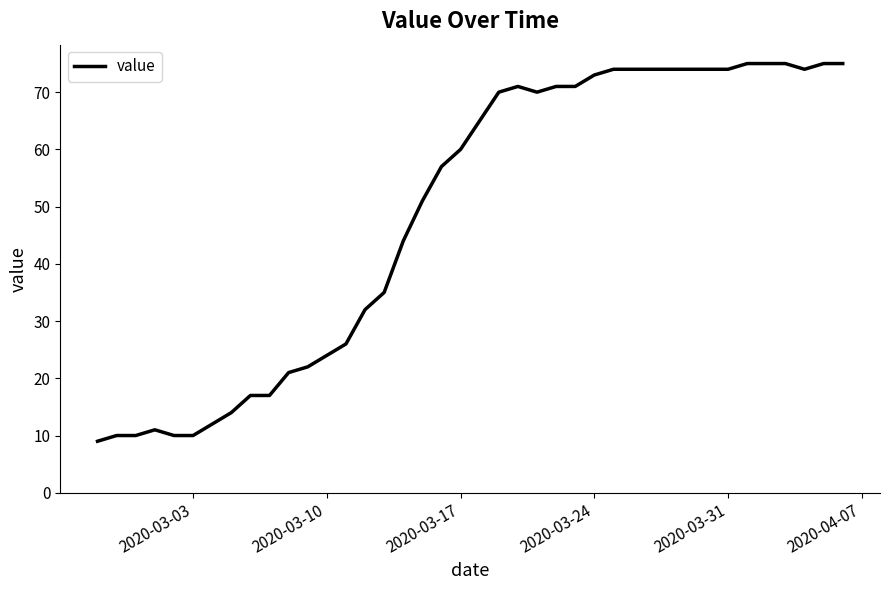

What is the greatest value displayed?

75